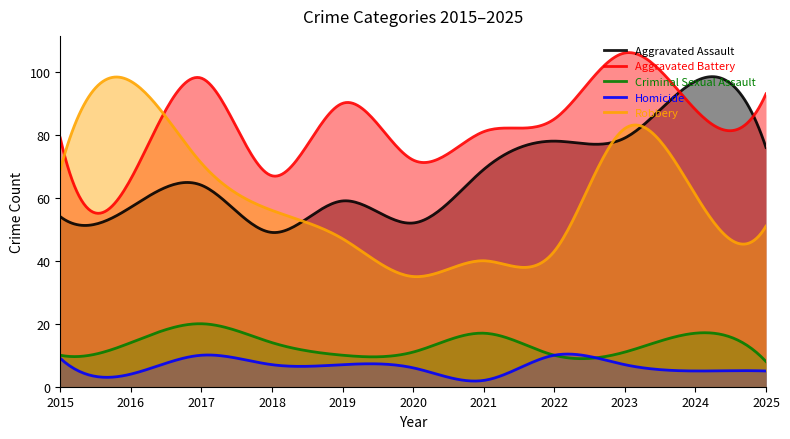

What is the difference between the highest and lowest values at 2019?

83